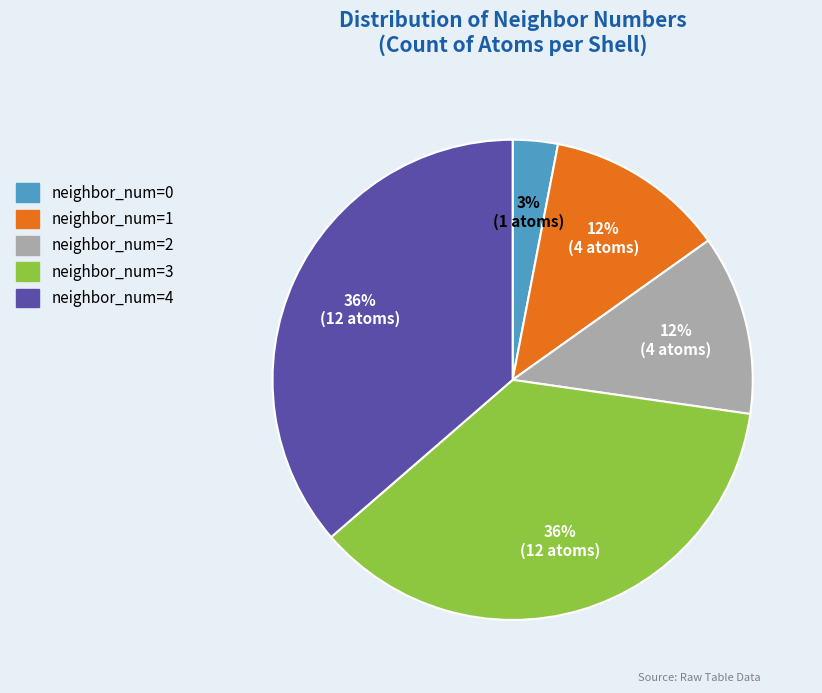

How many segments does this pie chart have?

5